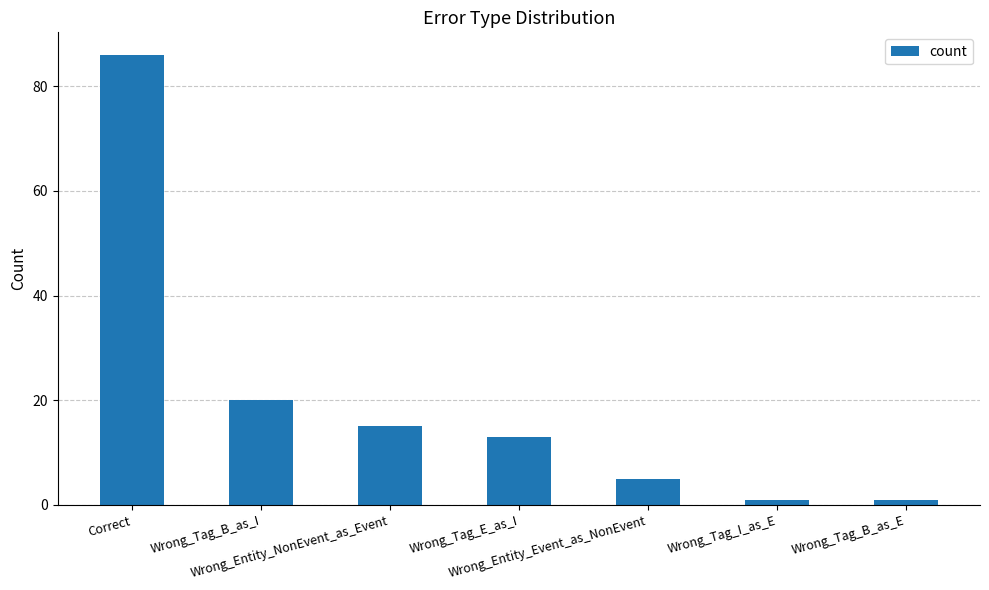

What is the label of the 7th bar from the left?

Wrong_Tag_B_as_E